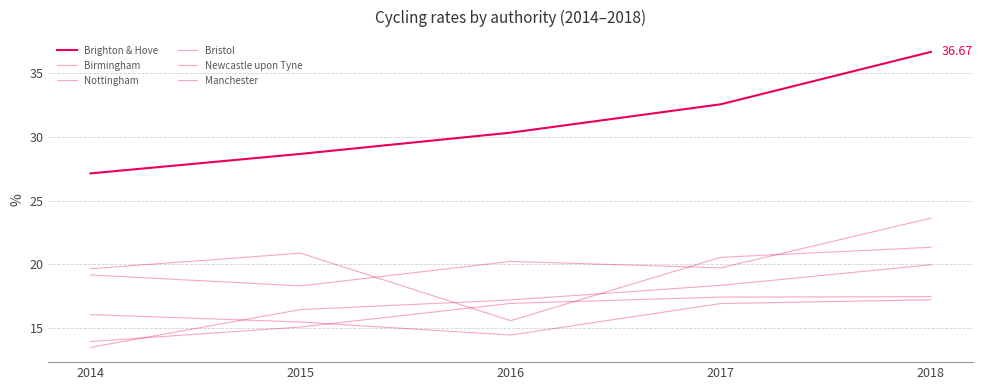

At which label is Bristol closest to 16?

2015